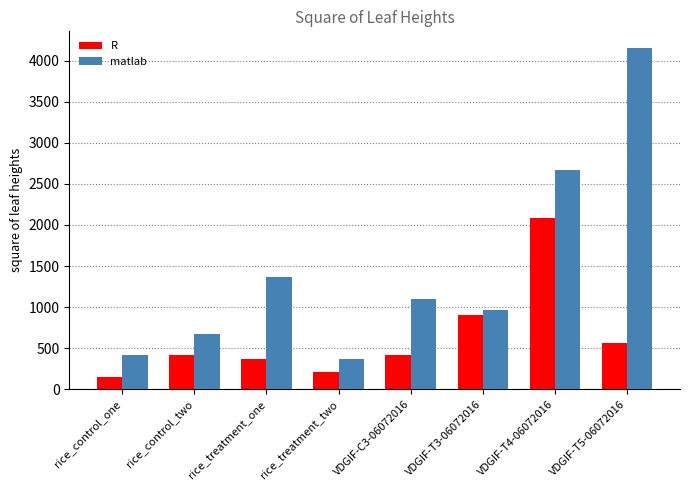

The R series shows 218.5 at VDGIF-C3-06072016. True or false?

False